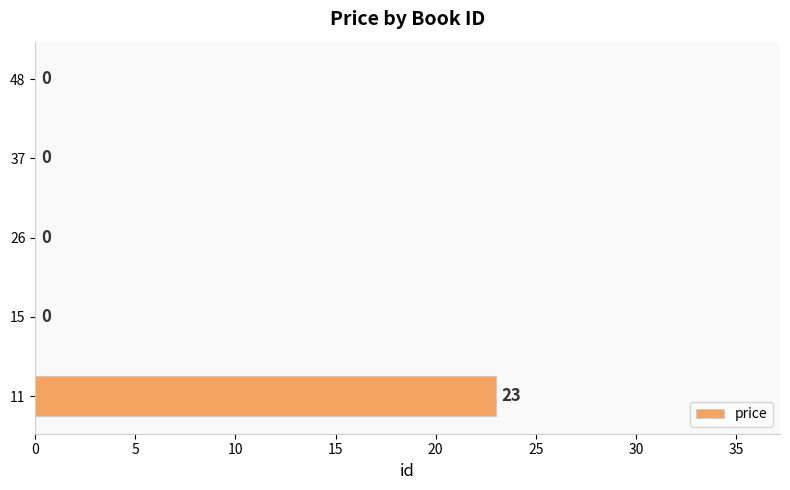

The chart shows a value of 0 at 26. True or false?

True